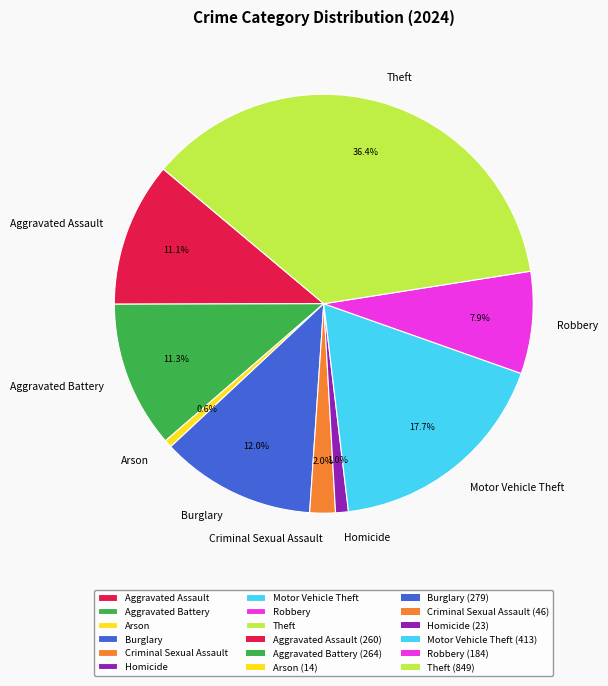

Which category has the biggest portion of the pie?

Theft